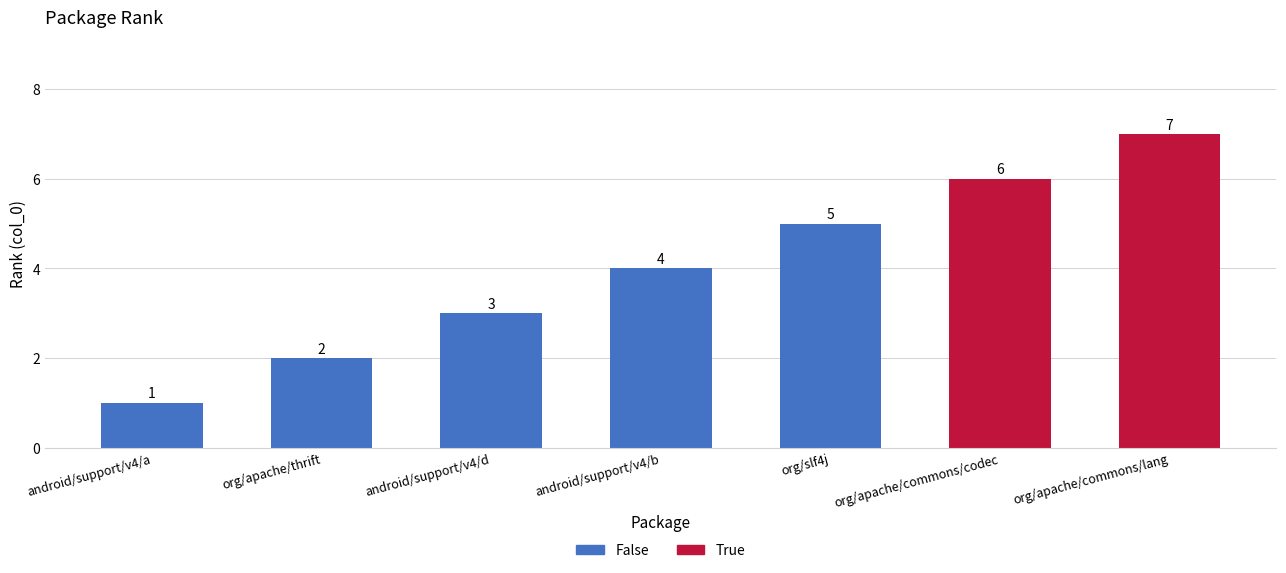

What is the value of the 3rd bar from the left?

3